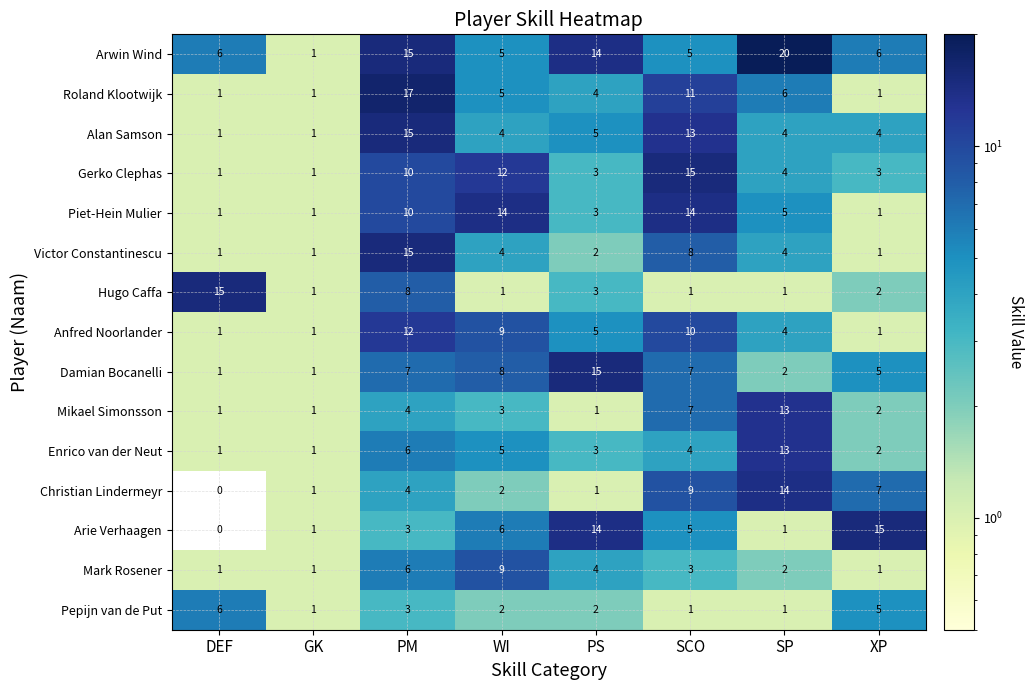

What is the total value across all series at WI?

89